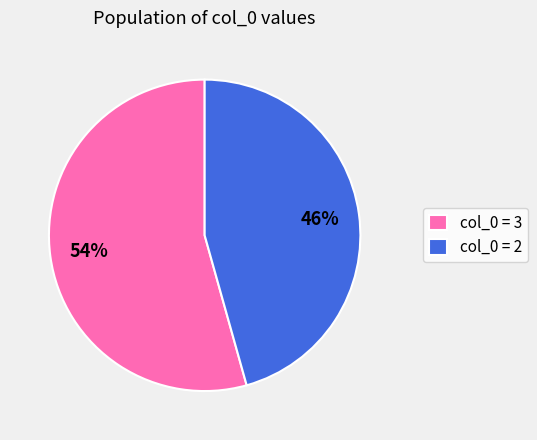

Is it true that col_0 = 3 is 54% of the pie?

True